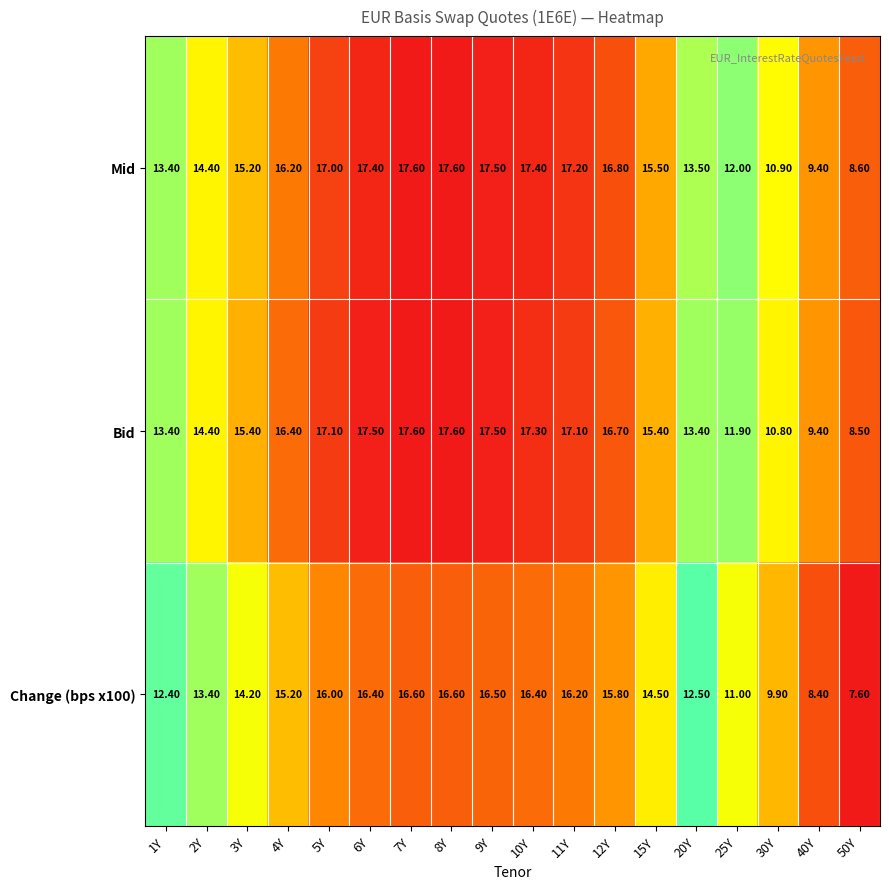

Rank the series at 6Y from highest to lowest value.

Bid, Mid, Change (bps x100)